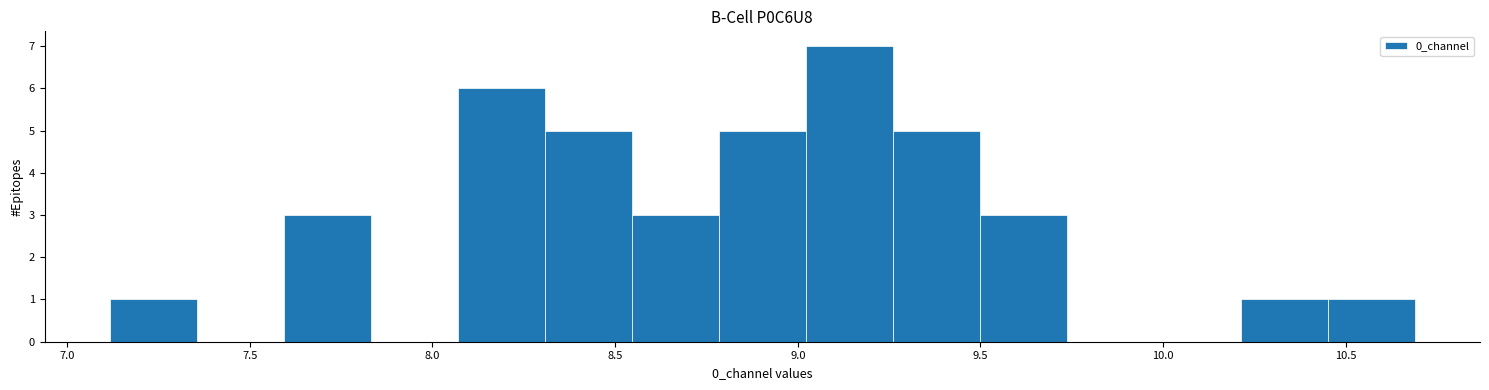

Reading left to right, list every bar in this chart as the range it spans on the x-axis followed by its height. Neither the bar edges nor the heights are printed on the chart, so give them approximately, as read against the axes.

7.10 to 7.35: 1
7.35 to 7.60: 0
7.60 to 7.85: 3
7.85 to 8.05: 0
8.05 to 8.30: 6
8.30 to 8.55: 5
8.55 to 8.80: 3
8.80 to 9.00: 5
9.00 to 9.25: 7
9.25 to 9.50: 5
9.50 to 9.75: 3
9.75 to 9.95: 0
9.95 to 10.20: 0
10.20 to 10.45: 1
10.45 to 10.70: 1